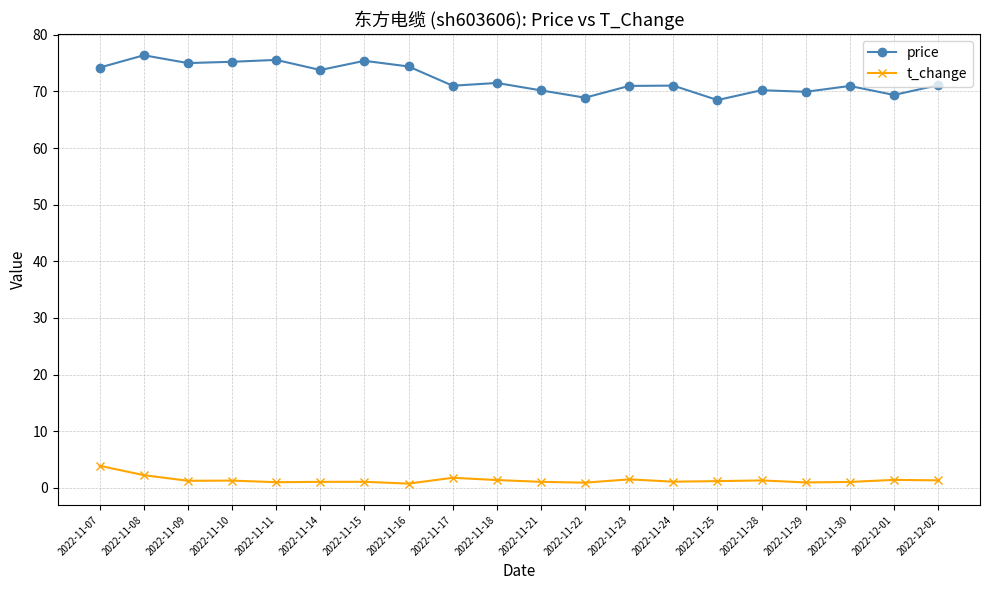

Does the chart have visible grid lines?

Yes